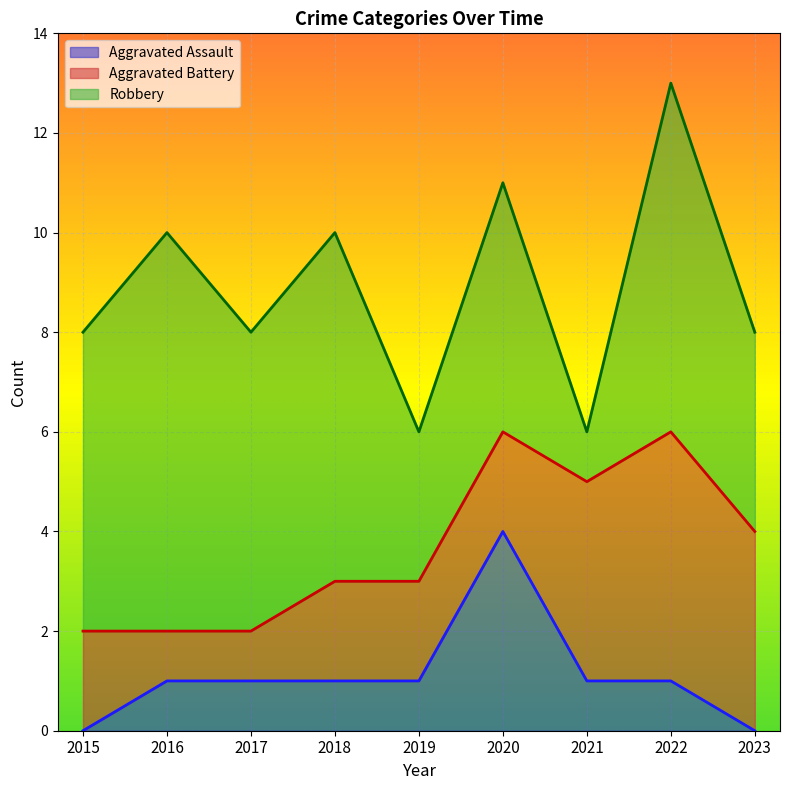

What is the maximum value for Aggravated Assault?

4